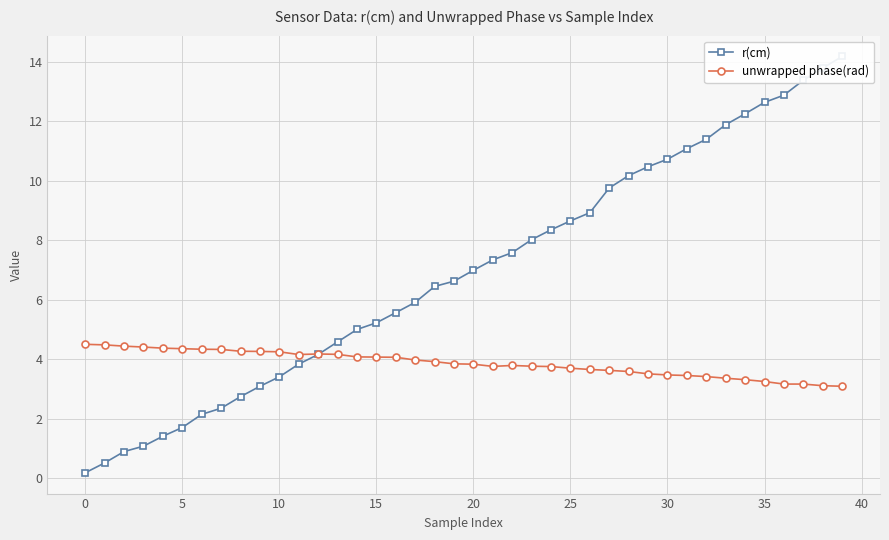

What is the total value across all series at 27?

13.4